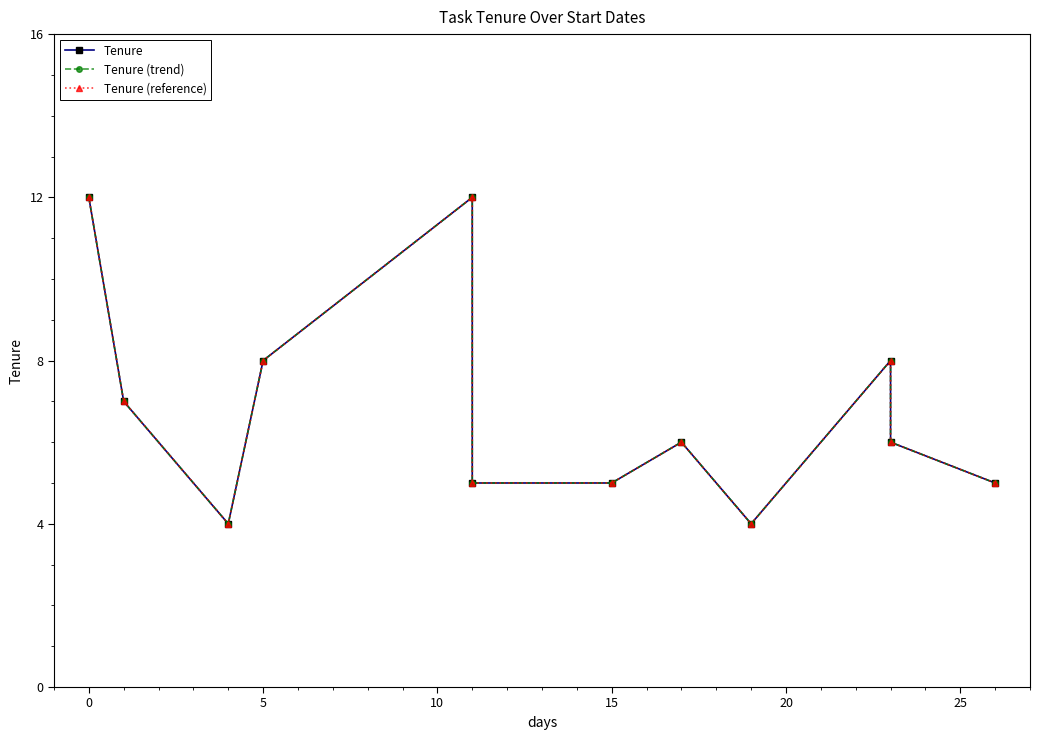

What is the value of the Tenure (trend) point at the 9th from the left?

4